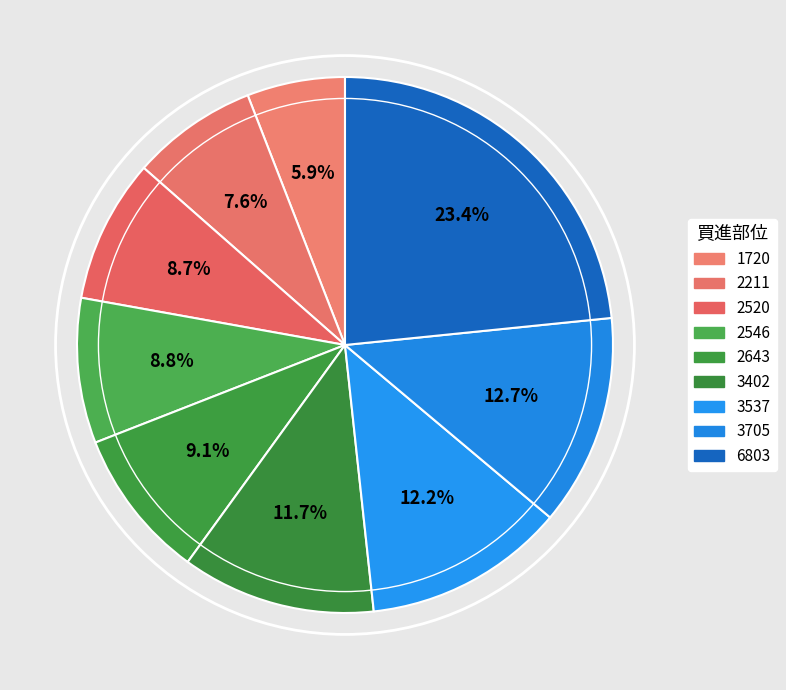

How many segments does this pie chart have?

9